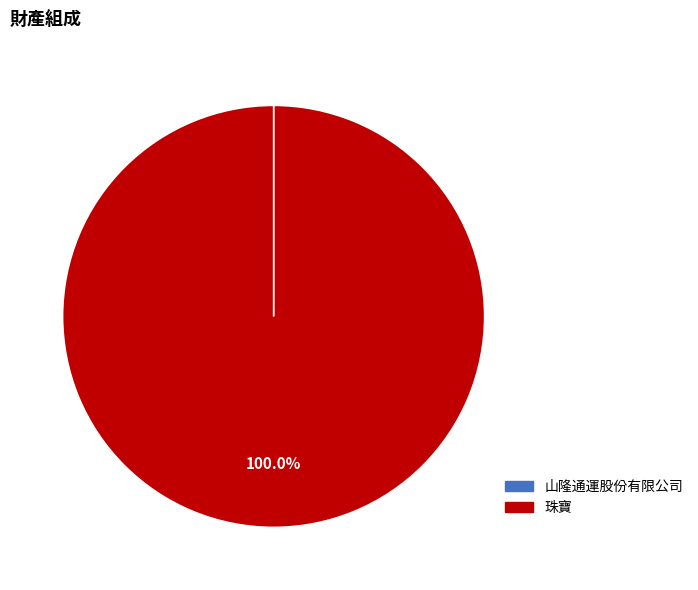

Which slice is the largest?

珠寶